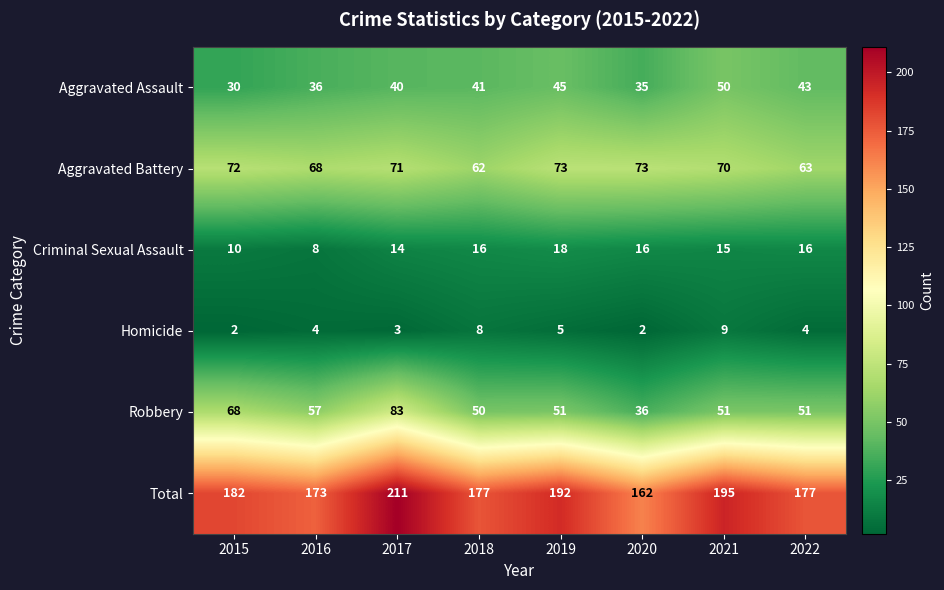

What is the difference between the highest and lowest values at 2016?

169